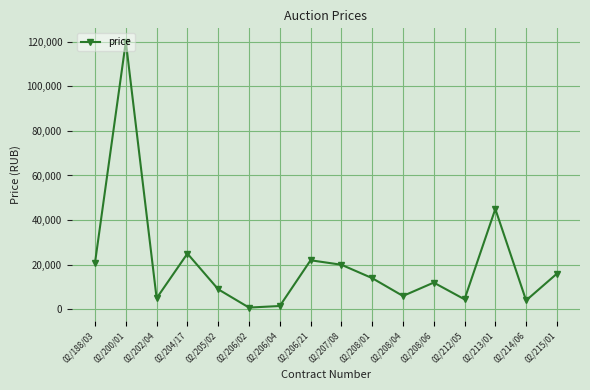

How many interior local peaks (higher than both neighbors) does the data have?

5